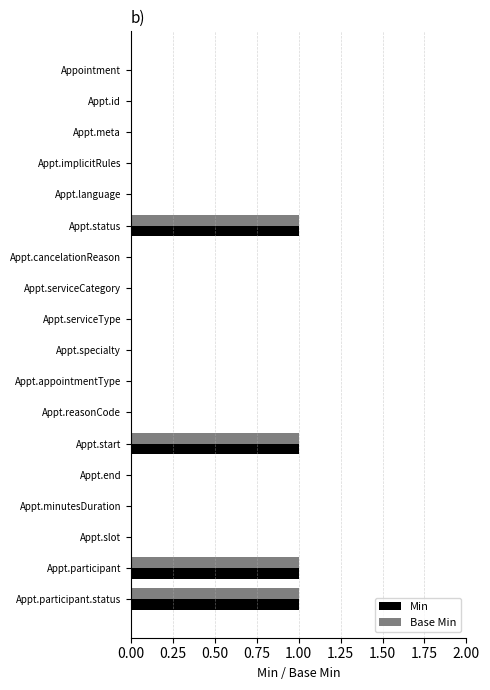

How many categories are shown in the chart?

18